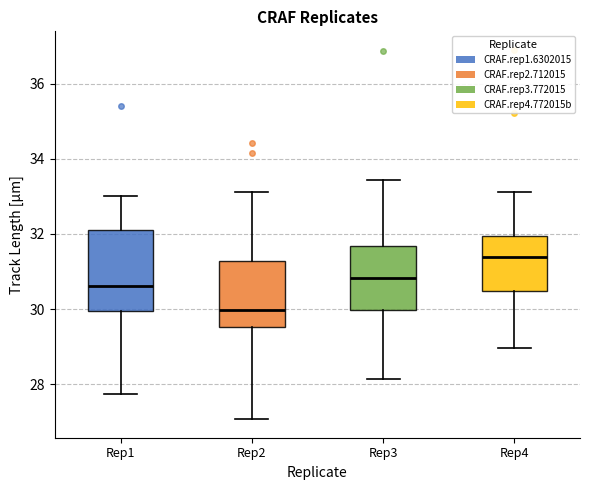

Which box's median line is the lowest?

Rep2